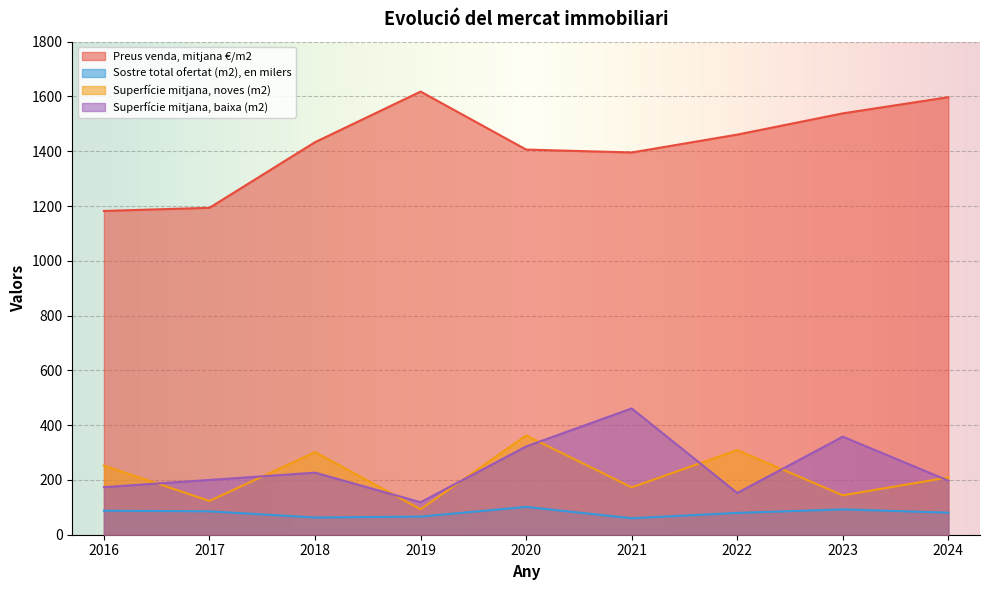

What is the spread (max minus min) of values at 2019?

1551.5